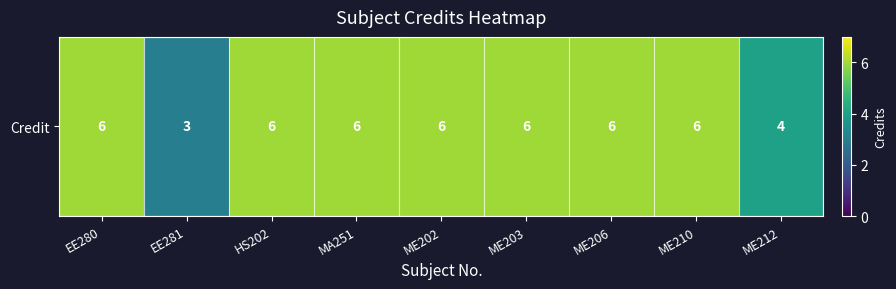

What is the change in value from EE281 to MA251?

+3